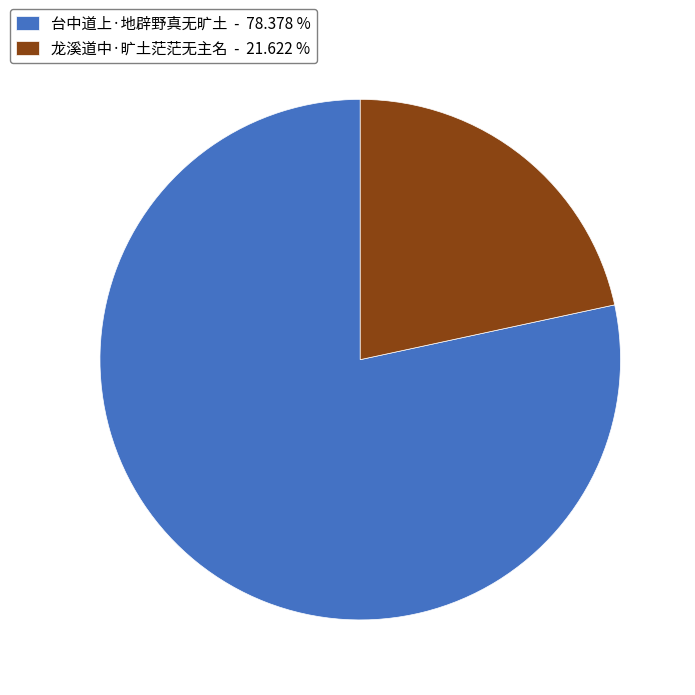

Do 台中道上·地辟野真无旷土 - 78.378 % and 龙溪道中·旷土茫茫无主名 - 21.622 % together represent more than half of the pie?

Yes